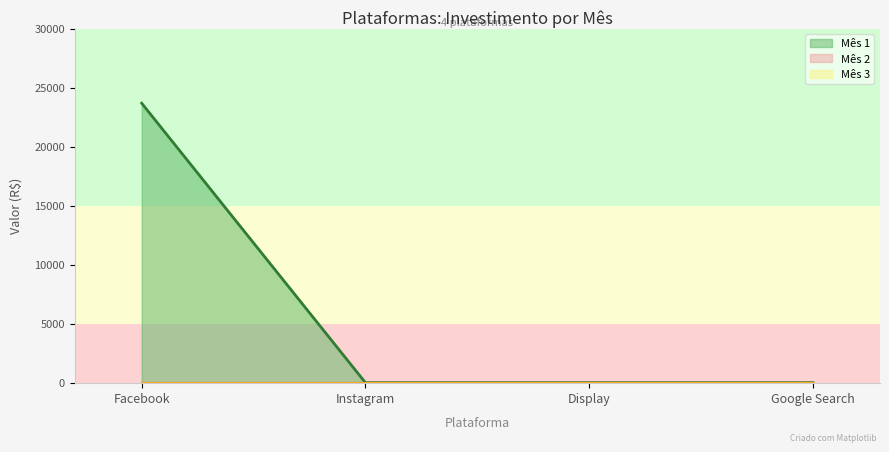

What is the sum of the Facebook values at Facebook and Instagram?

23673